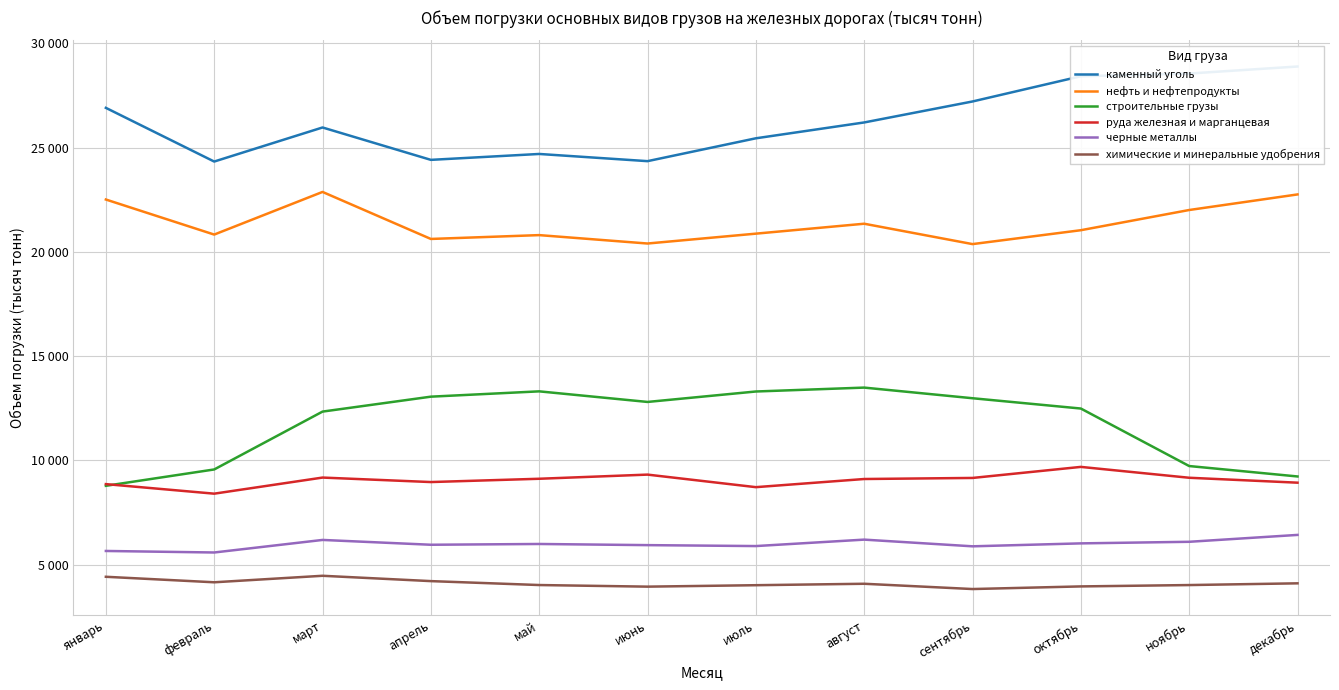

True or false: каменный уголь and строительные грузы cross at least once.

False